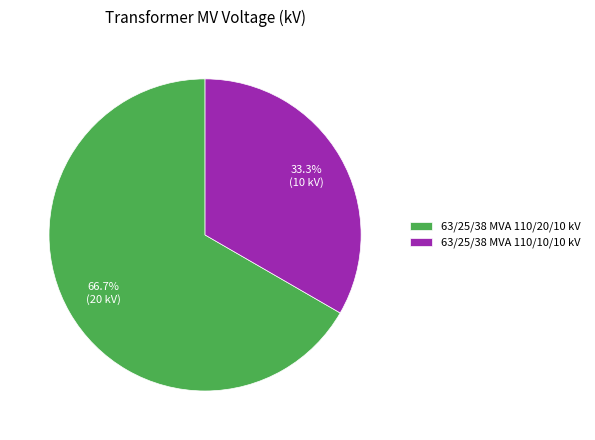

Combined, do 63/25/38 MVA 110/10/10 kV and 63/25/38 MVA 110/20/10 kV account for over 50%?

Yes